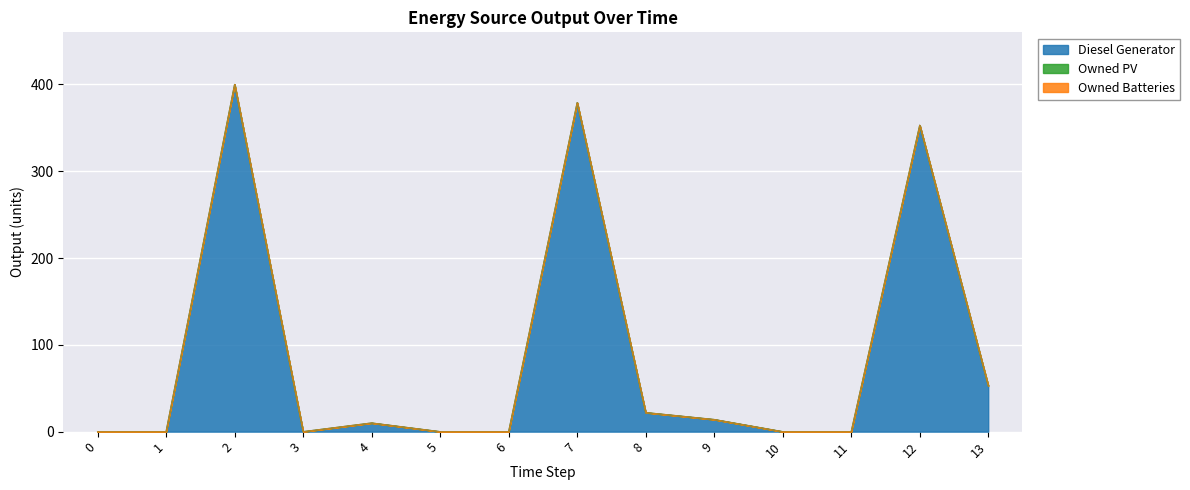

True or false: Owned PV and Owned Batteries cross at least once.

False